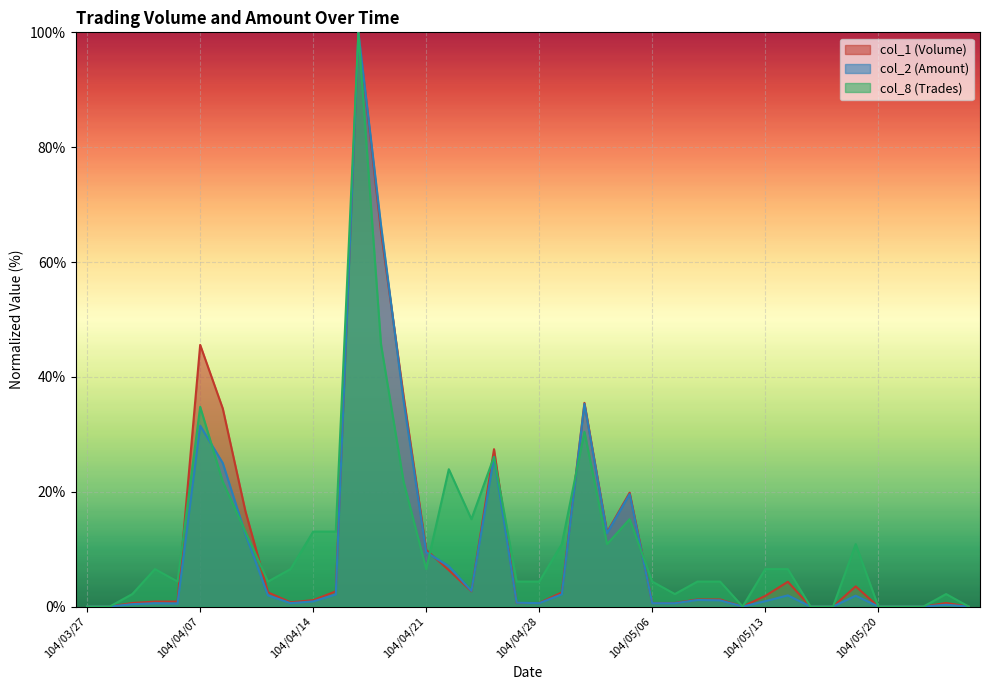

Which series has the largest total across all categories?

col_8 (Trades)